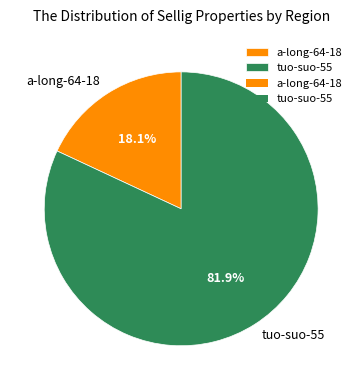

What is the smallest slice in the pie chart?

a-long-64-18